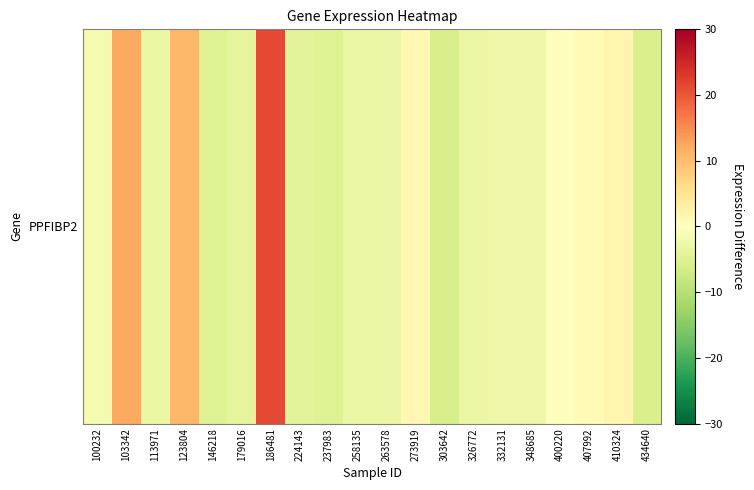

The value at 237983 is -9.1. True or false?

False